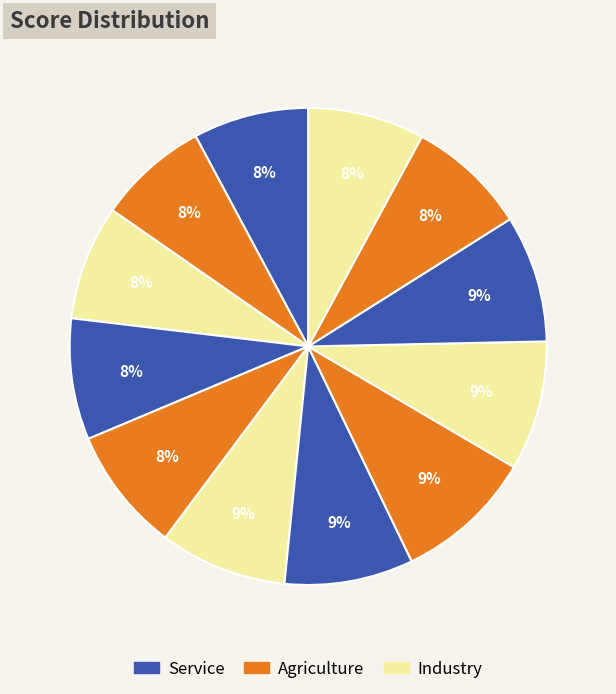

How many segments does this pie chart have?

12